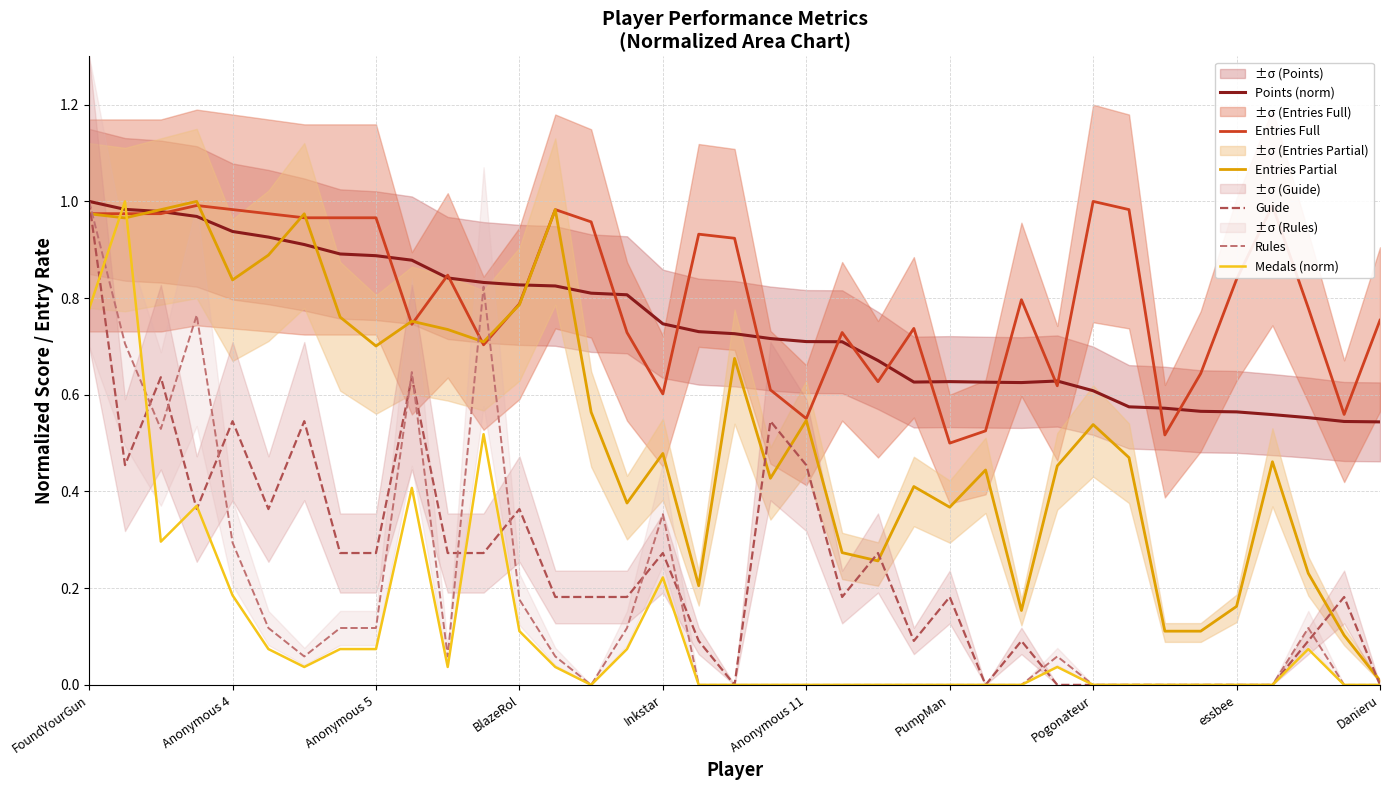

Which category has the lowest value in the Entries Partial series?

Danieru